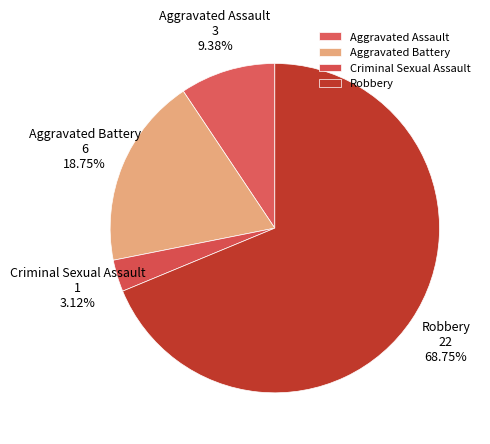

To the nearest percent, what percentage of the pie is Robbery?

69%